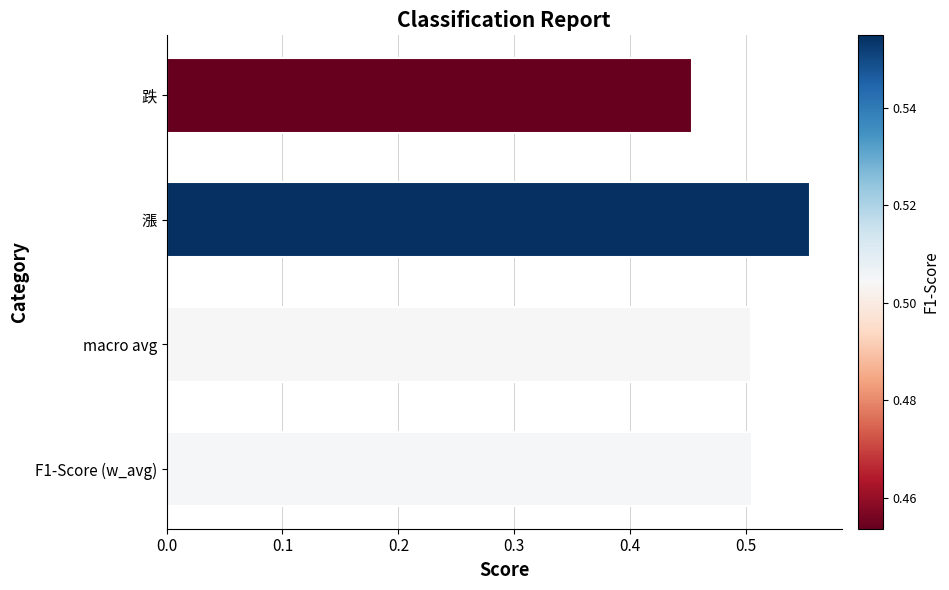

Is it true that the value at 跌 is 0.2?

False